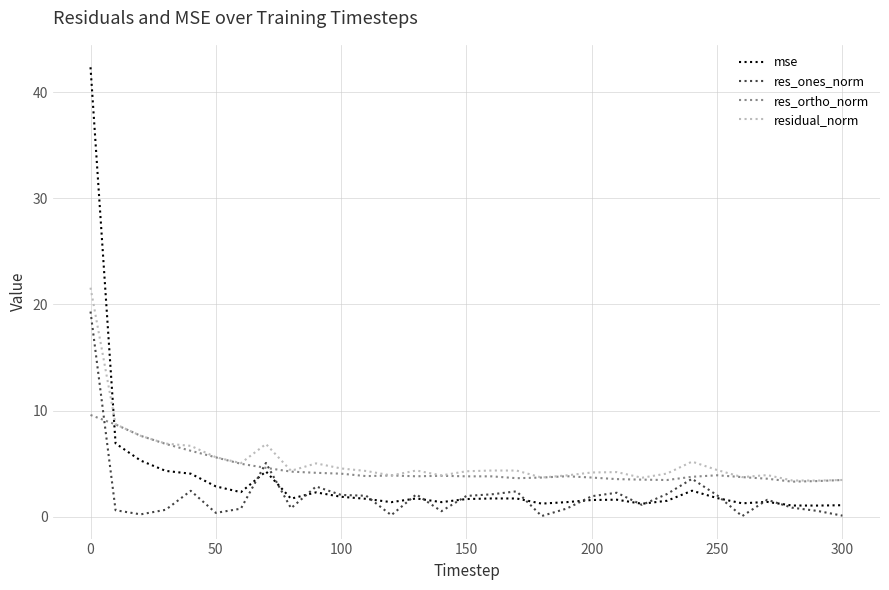

Does the chart have visible grid lines?

Yes